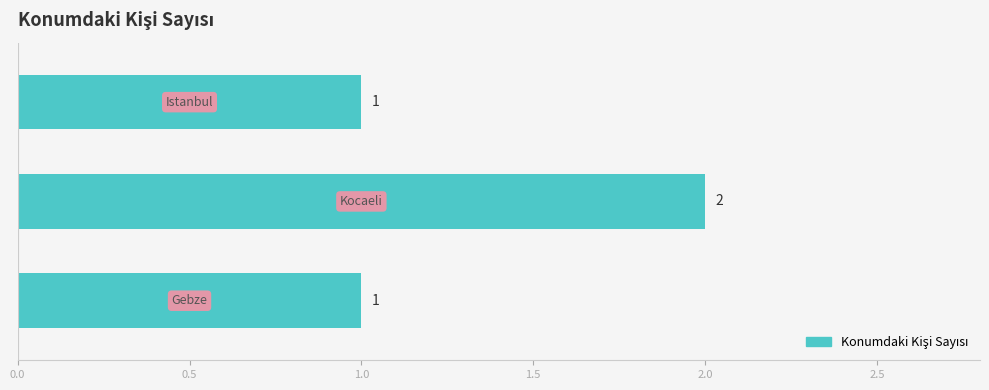

What is the sum of all values?

4